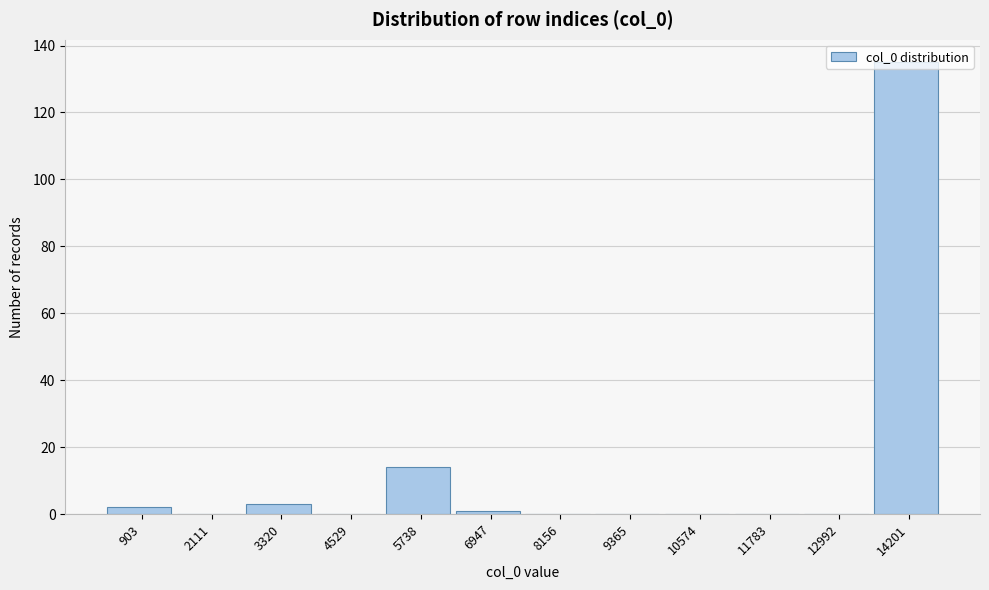

At which label is the value closest to 67?

5738